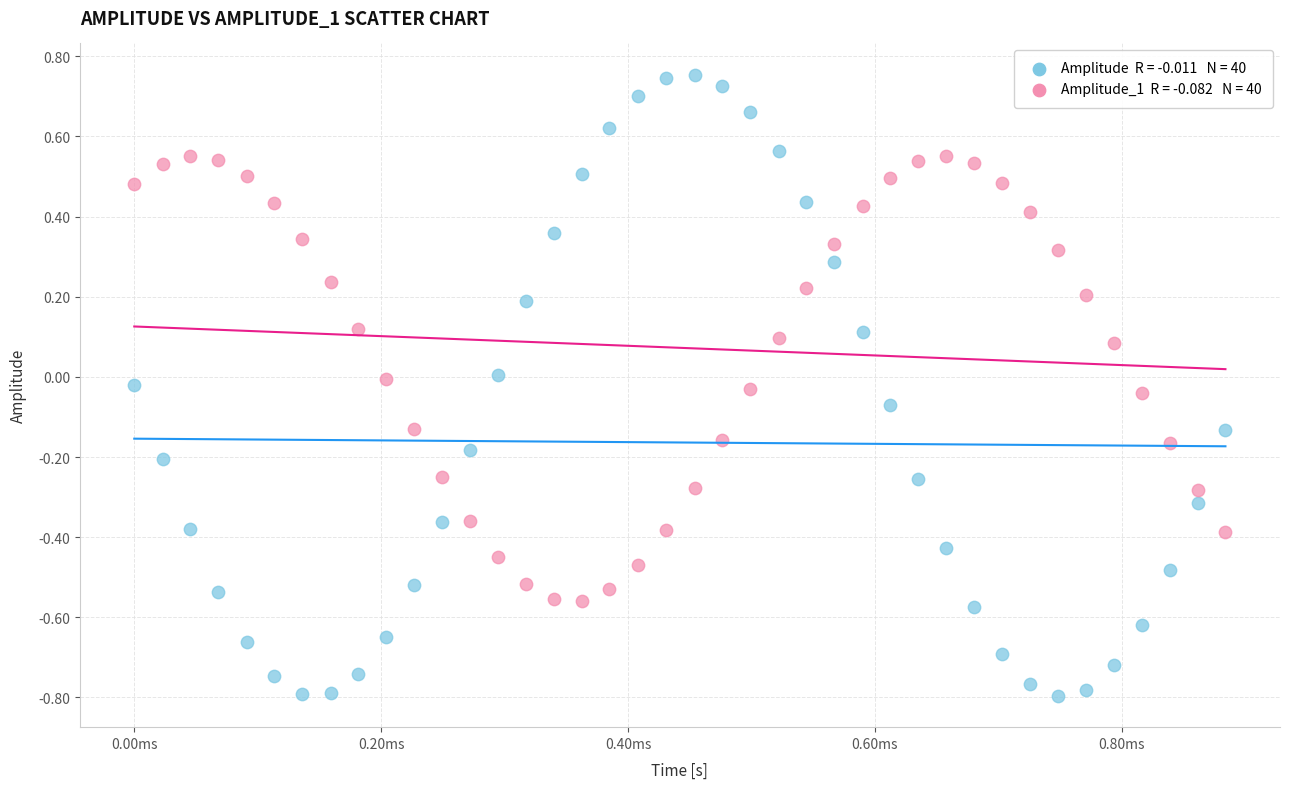

Across all data points, what is the range of Y values (max minus min)?

1.6